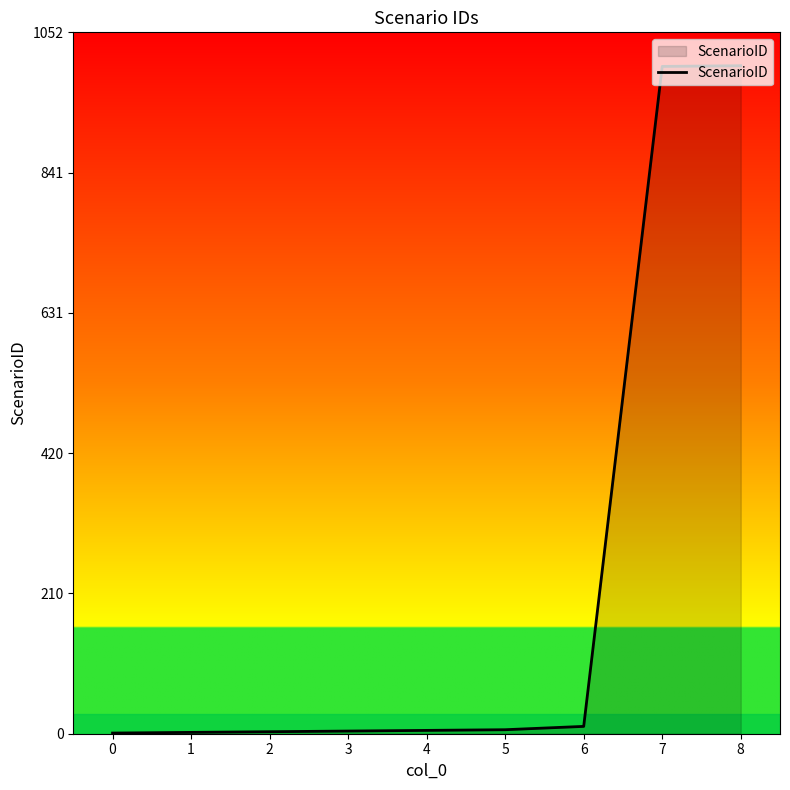

Approximately how many times larger is the value at 5 compared to 0?

6.0